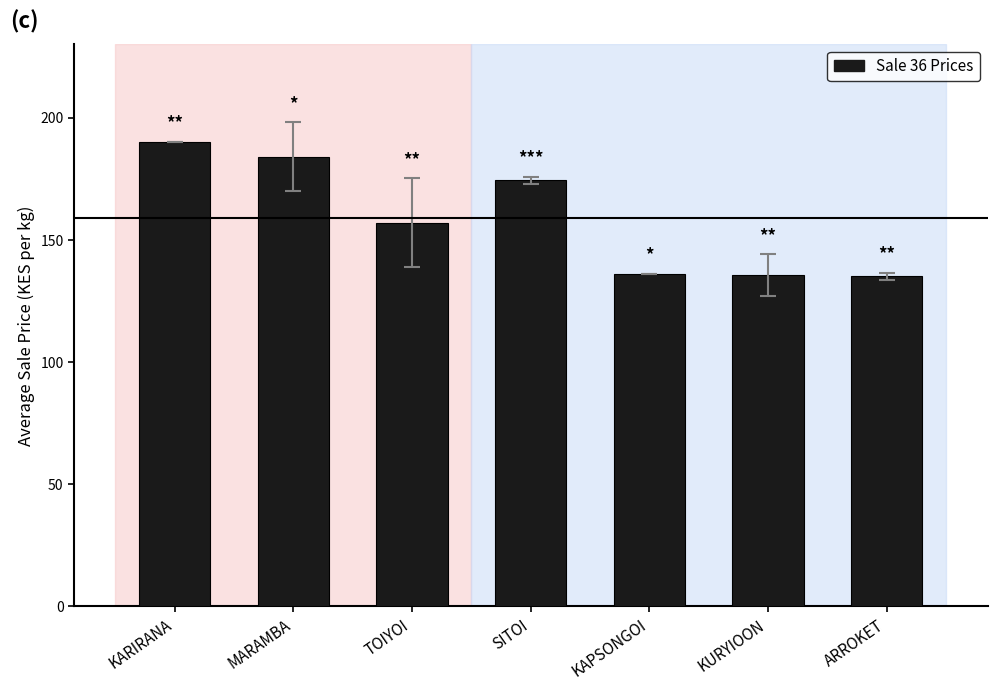

What position from the right is KARIRANA?

7